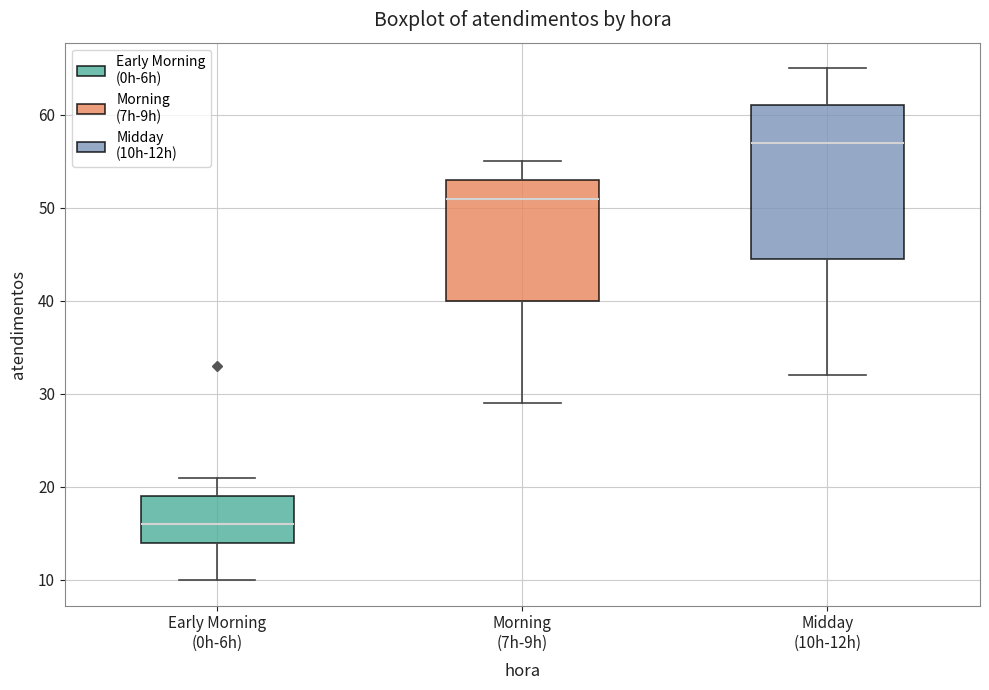

Reading left to right, read every box against the y-axis: the position of its median line, the range the box covers, and the ends of its whiskers. The values are not printed on the chart, so give them approximately, as read against the axis.

Early Morning (0h-6h): median 16, box 14 to 19, whiskers 10 to 21
Morning (7h-9h): median 51, box 40 to 53, whiskers 29 to 55
Midday (10h-12h): median 57, box 45 to 61, whiskers 32 to 65